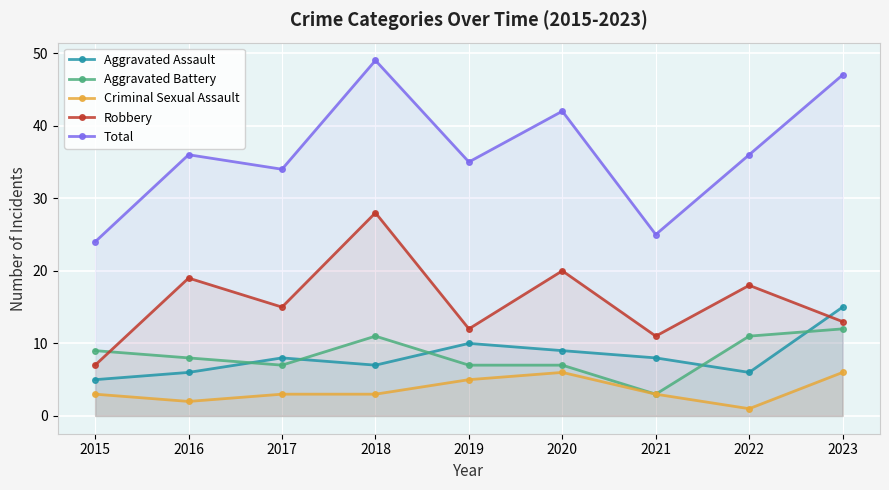

Where is the first local maximum for Robbery?

2016